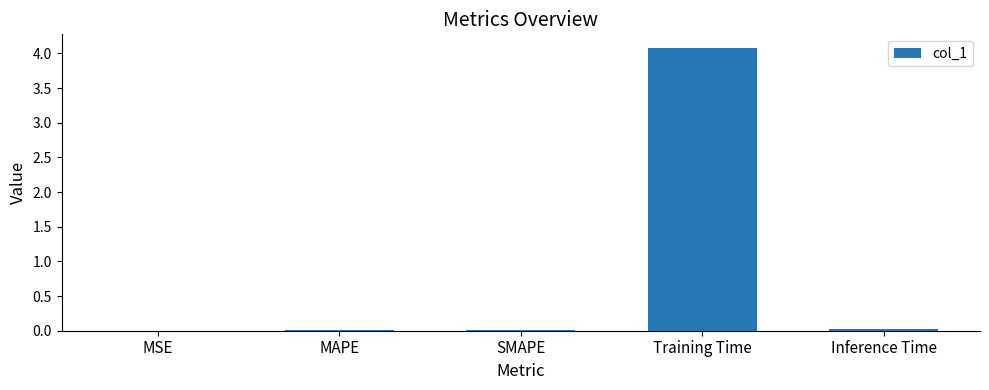

The value at Training Time is 4.1. True or false?

True